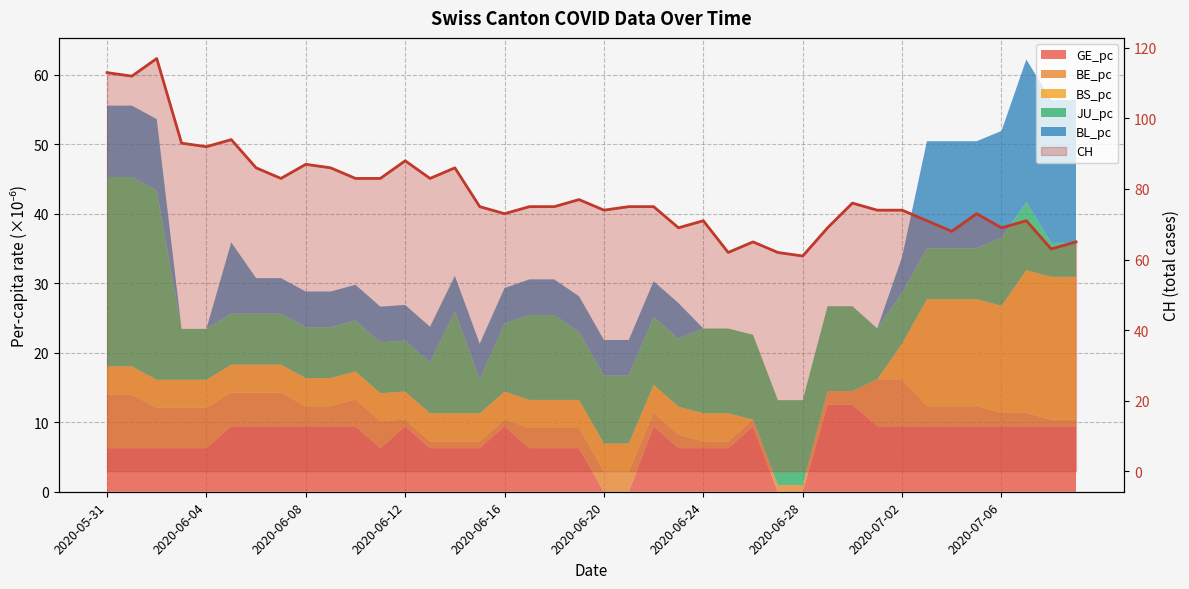

How many interior local valleys (lower than both neighbors) does the data have?

12